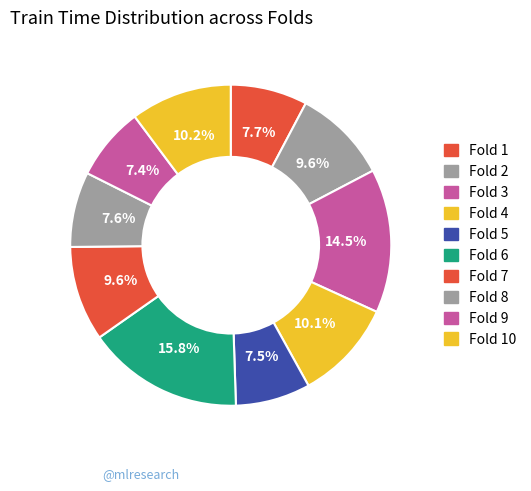

Count the number of slices in the pie.

10